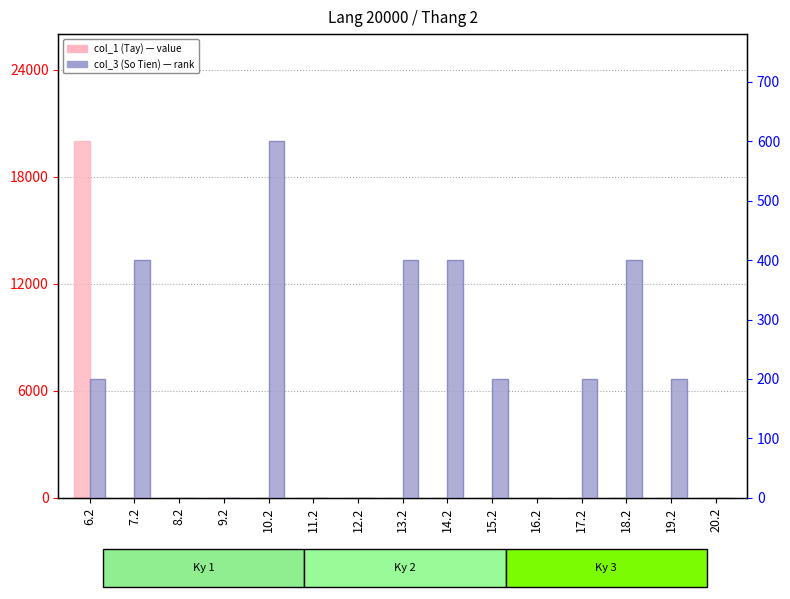

Reading left to right, transcribe all the data shown in this chart.

col_1 (Tay): 6.2=20000.0	7.2=6.2	8.2=7.2	9.2=8.2	10.2=9.2	11.2=10.2	12.2=11.2	13.2=12.2	14.2=13.2	15.2=14.2	16.2=15.2	17.2=16.2	18.2=17.2	19.2=18.2	20.2=19.2
col_3 (So Tien): 6.2=200.0	7.2=400.0	8.2=0.0	9.2=0.0	10.2=600.0	11.2=0.0	12.2=0.0	13.2=400.0	14.2=400.0	15.2=200.0	16.2=0.0	17.2=200.0	18.2=400.0	19.2=200.0	20.2=0.0